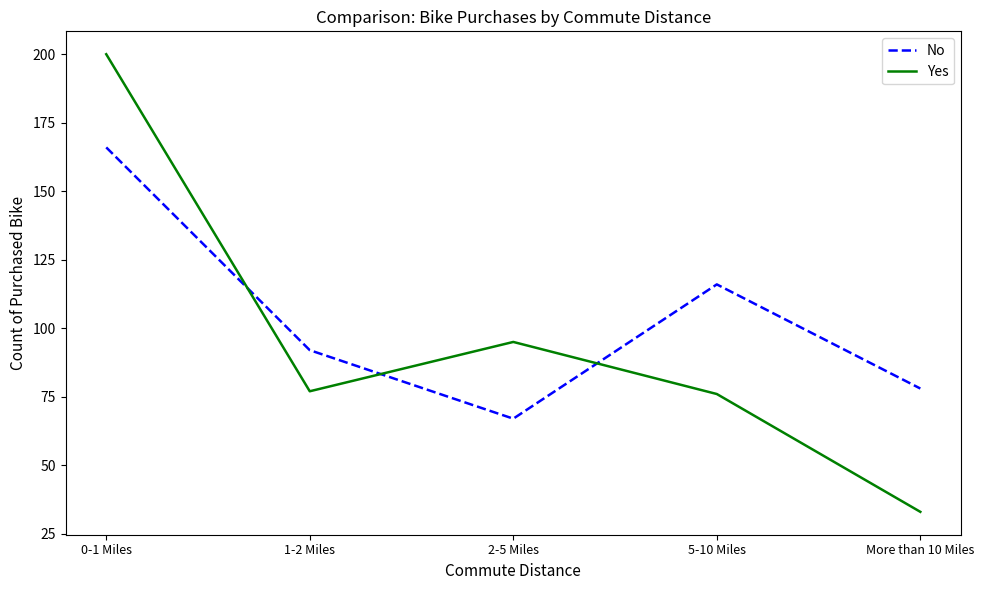

How many categories are shown in the chart?

5